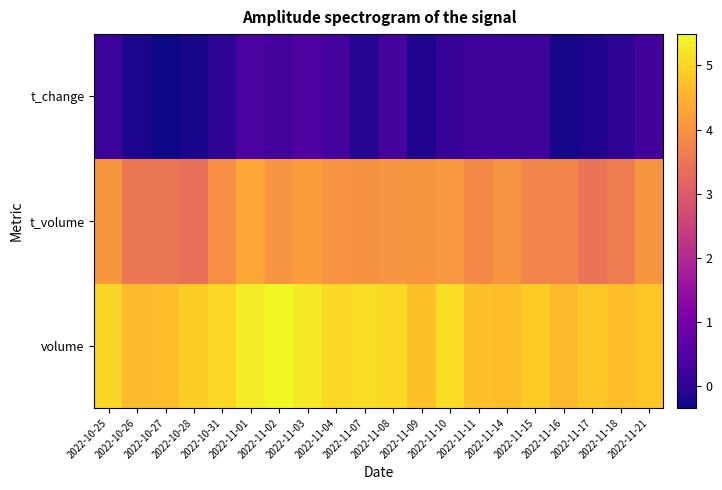

Rank the series by their average value, from highest to lowest.

volume, t_volume, t_change